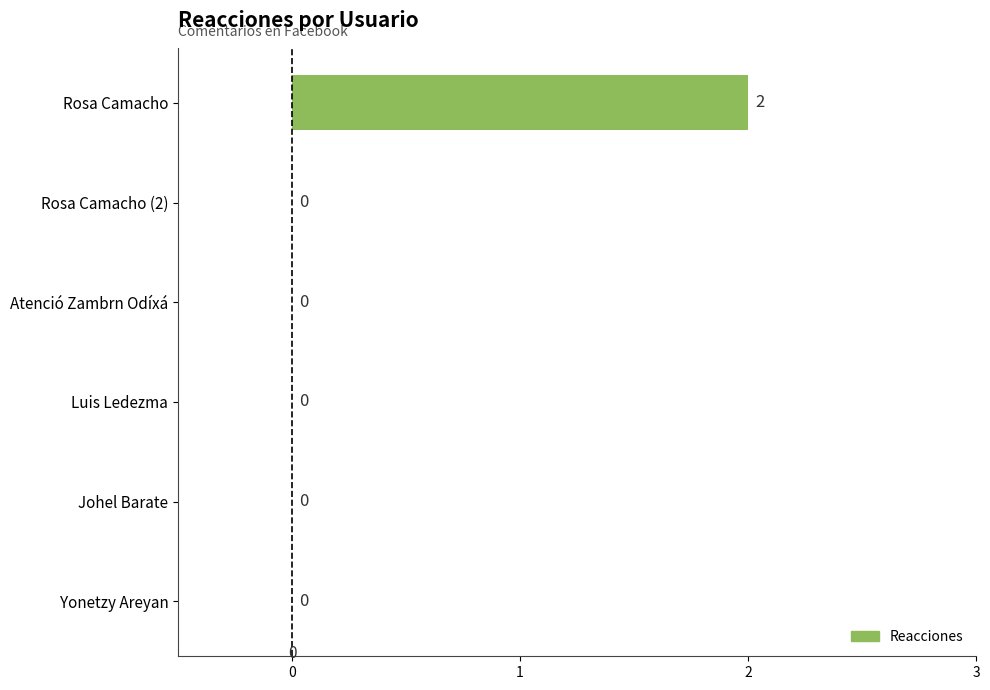

At which category does the chart reach its peak across all series?

Rosa Camacho